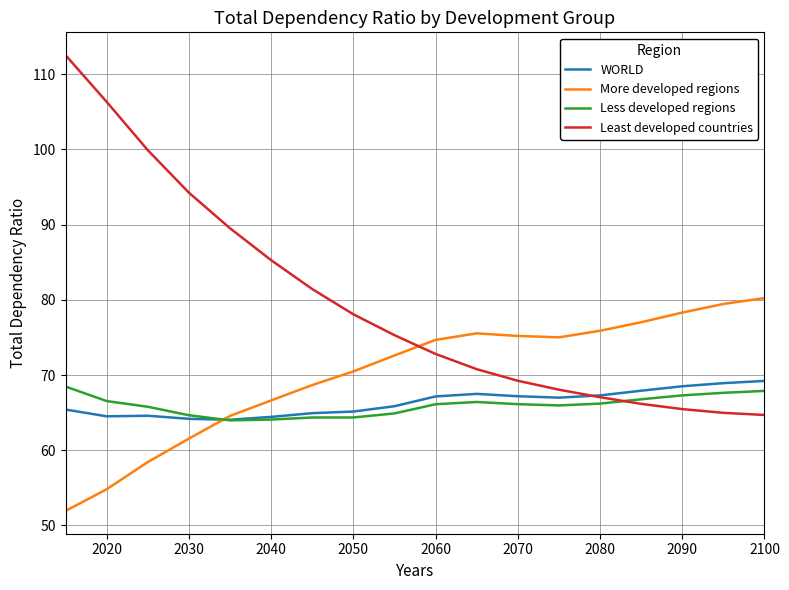

What is the maximum value for WORLD?

69.2